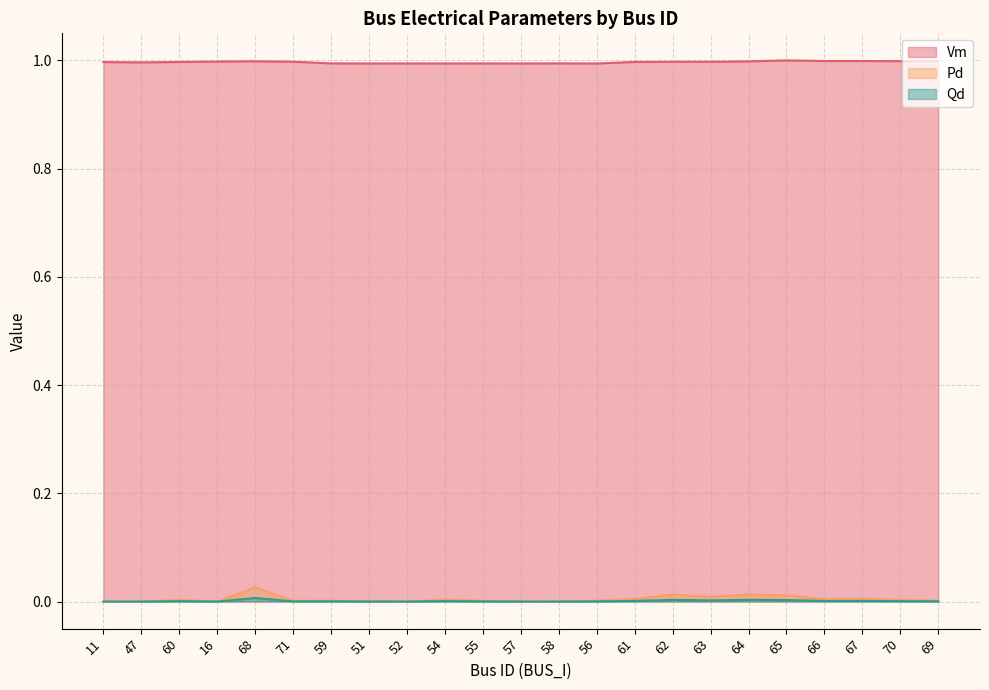

How many interior local valleys does the Vm series have?

5